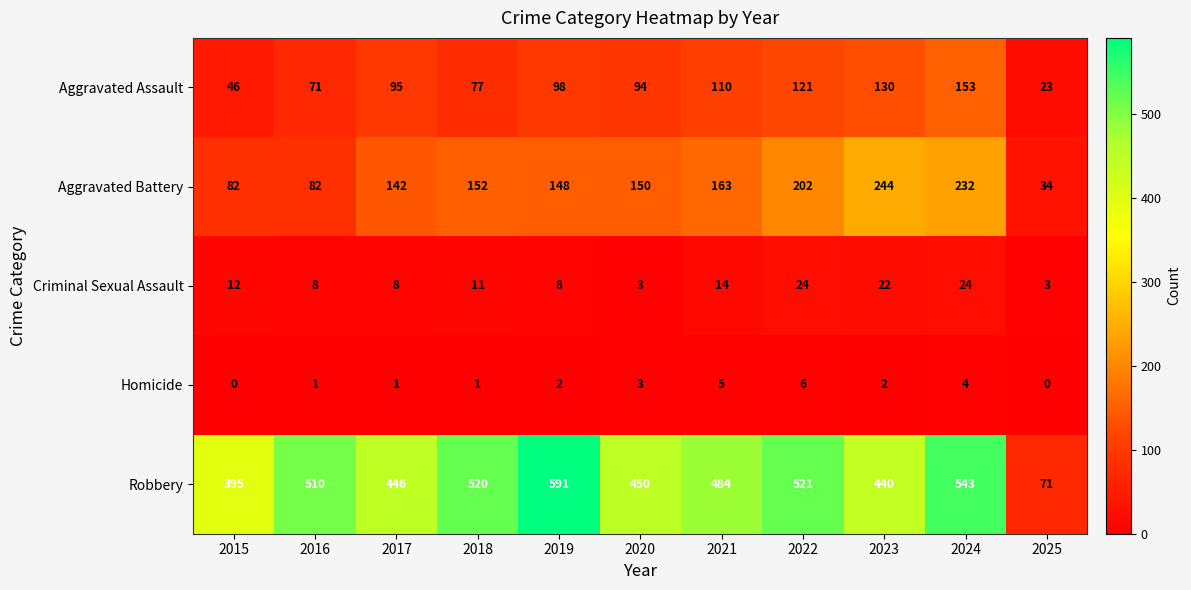

List the series in order of their peak value, lowest first.

Homicide, Criminal Sexual Assault, Aggravated Assault, Aggravated Battery, Robbery